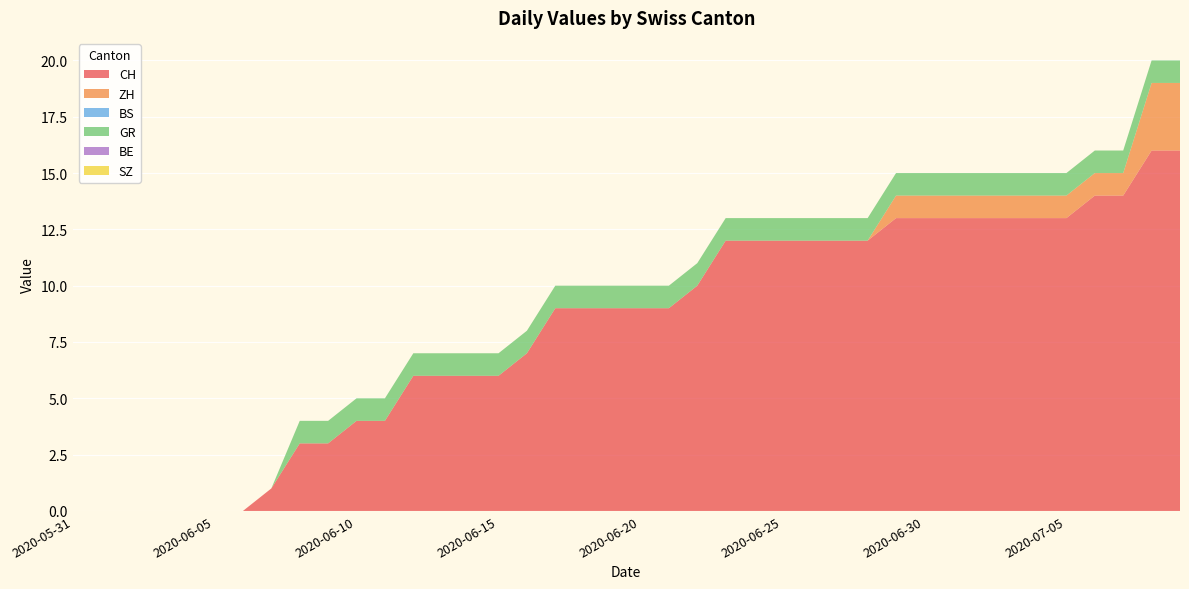

Reading right to left, transcribe all the data shown in this chart.

CH: 16	16	14	14	13	13	13	13	13	13	13	12	12	12	12	12	12	10	9	9	9	9	9	7	6	6	6	6	4	4	3	3	1	0	0	0	0	0	0	0
ZH: 3	3	1	1	1	1	1	1	1	1	1	0	0	0	0	0	0	0	0	0	0	0	0	0	0	0	0	0	0	0	0	0	0	0	0	0	0	0	0	0
BS: 0	0	0	0	0	0	0	0	0	0	0	0	0	0	0	0	0	0	0	0	0	0	0	0	0	0	0	0	0	0	0	0	0	0	0	0	0	0	0	0
GR: 1	1	1	1	1	1	1	1	1	1	1	1	1	1	1	1	1	1	1	1	1	1	1	1	1	1	1	1	1	1	1	1	0	0	0	0	0	0	0	0
BE: 0	0	0	0	0	0	0	0	0	0	0	0	0	0	0	0	0	0	0	0	0	0	0	0	0	0	0	0	0	0	0	0	0	0	0	0	0	0	0	0
SZ: 0	0	0	0	0	0	0	0	0	0	0	0	0	0	0	0	0	0	0	0	0	0	0	0	0	0	0	0	0	0	0	0	0	0	0	0	0	0	0	0